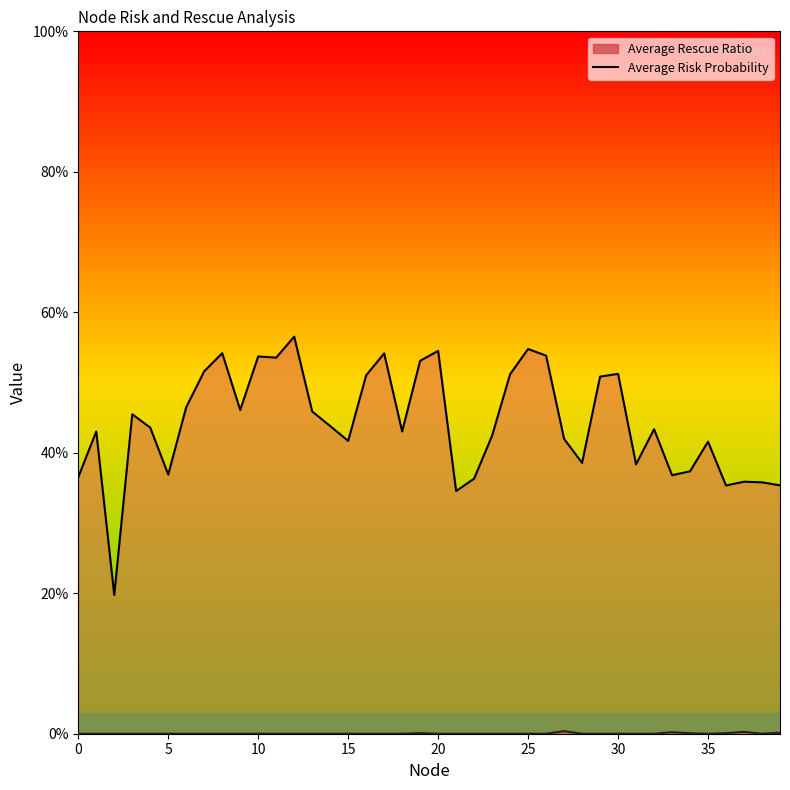

At which label is the value closest to 0?

5